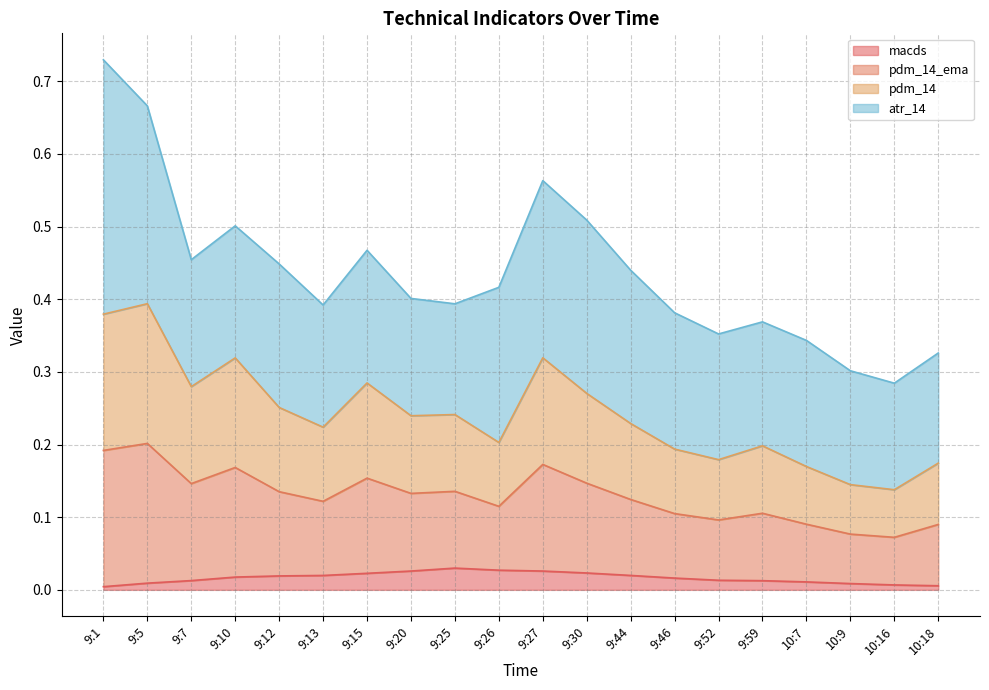

Where is the first local maximum for macds?

9:25